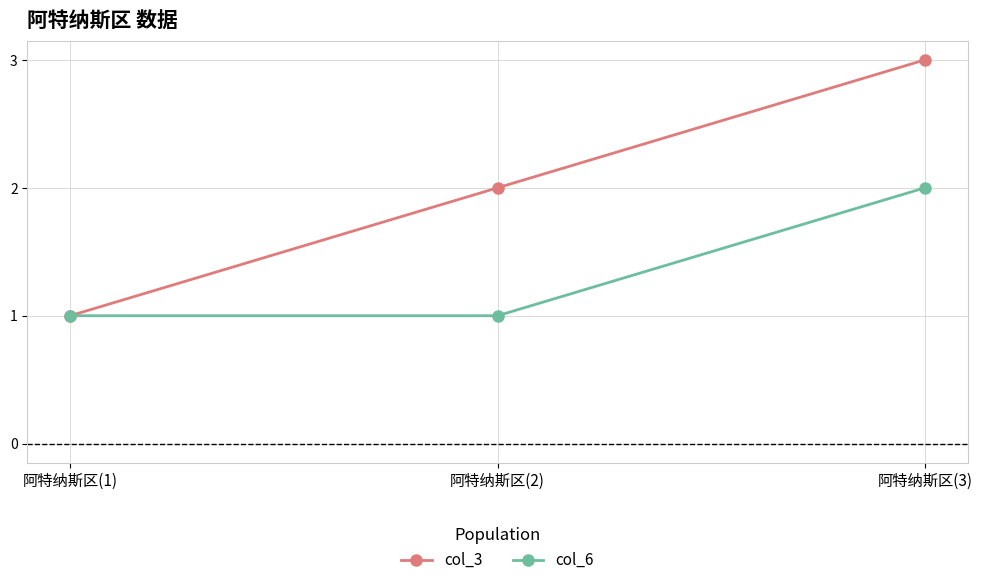

What is the label of the 3rd point from the left?

阿特纳斯区(3)